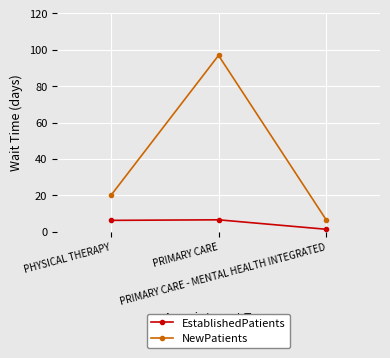

At which label is EstablishedPatients closest to 3?

PRIMARY CARE - MENTAL HEALTH INTEGRATED